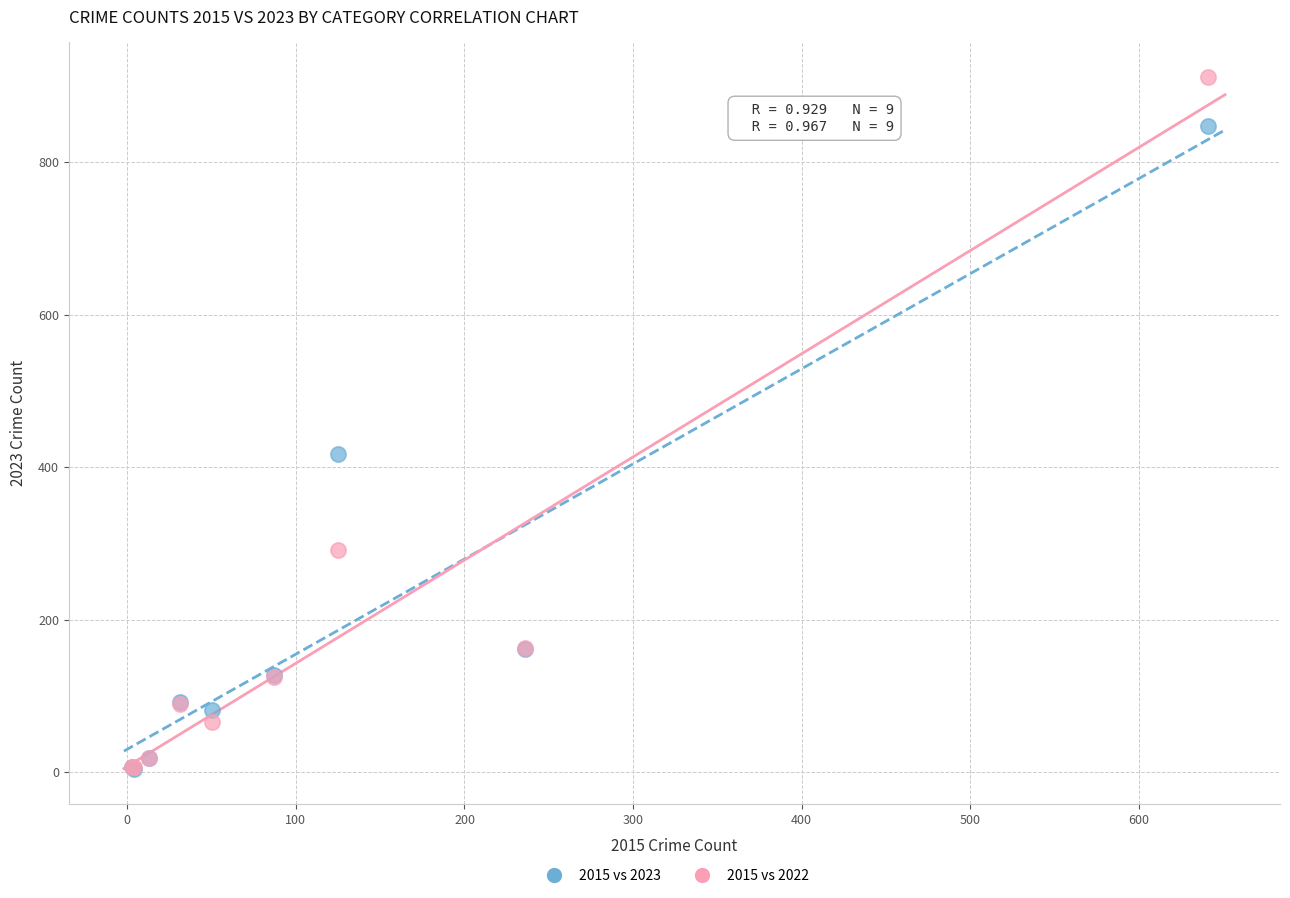

In the 2015 vs 2022 series, what Y value is closest to 459?

291